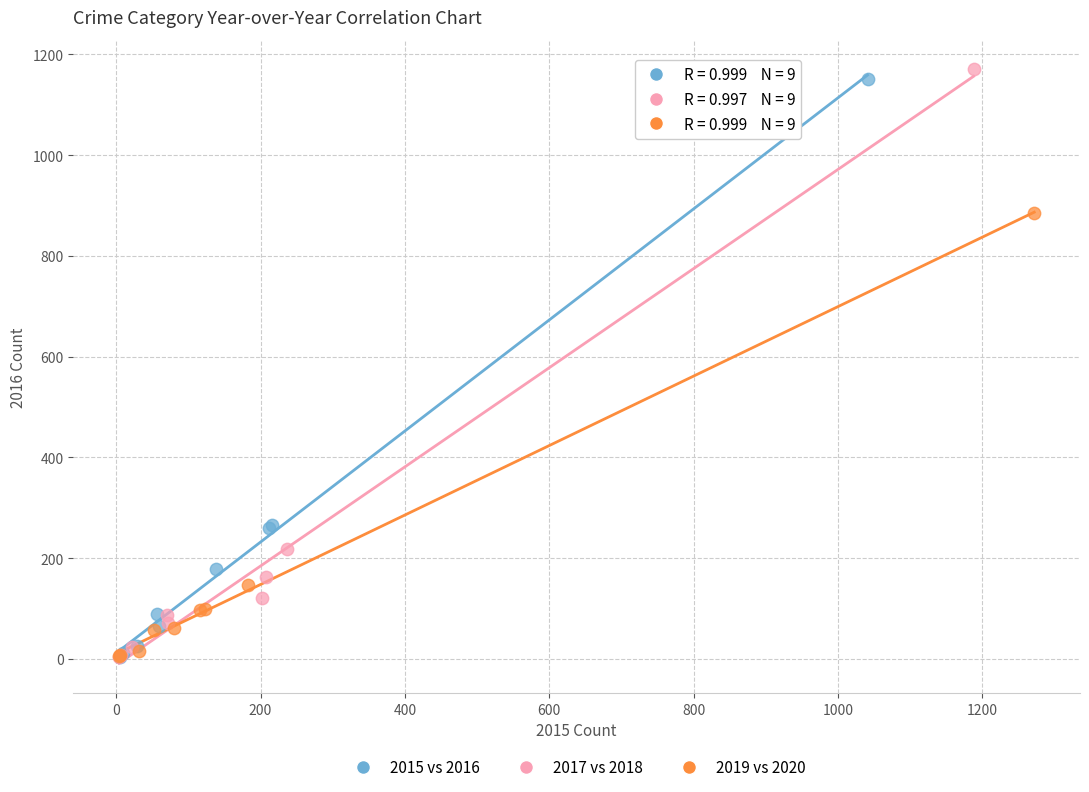

Which series reaches the maximum Y coordinate?

2017 vs 2018